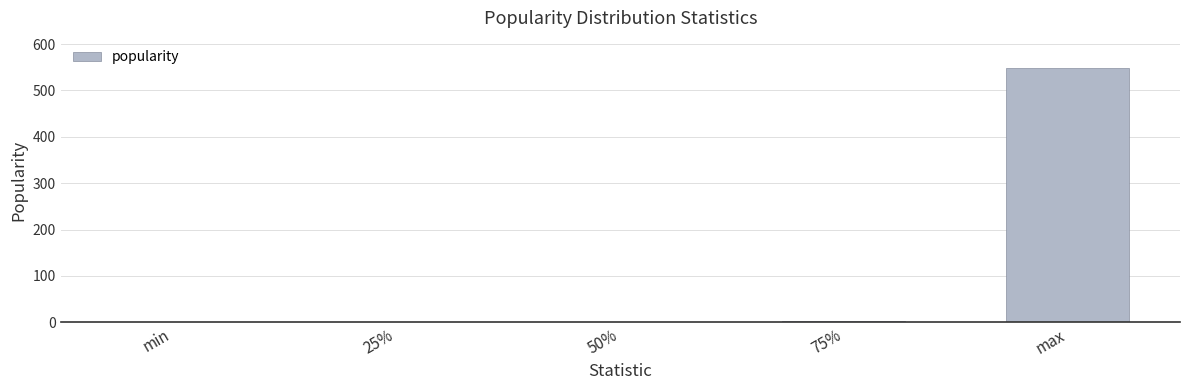

What is the sum of all values?

552.7